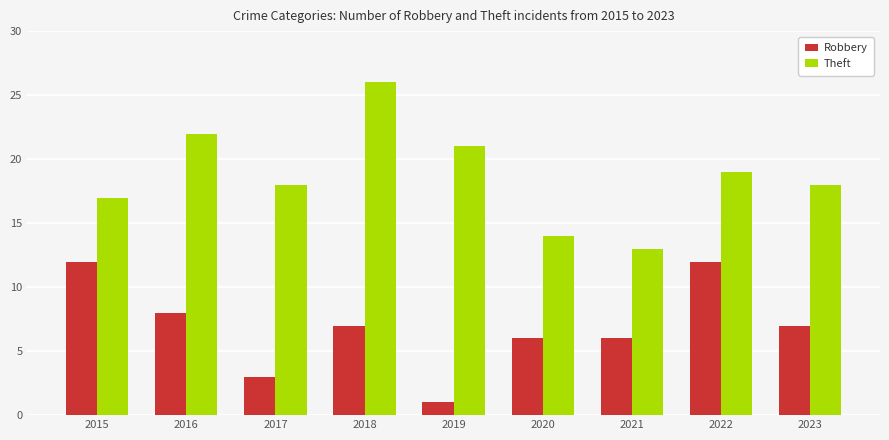

At which category is the sum across all series the highest?

2018